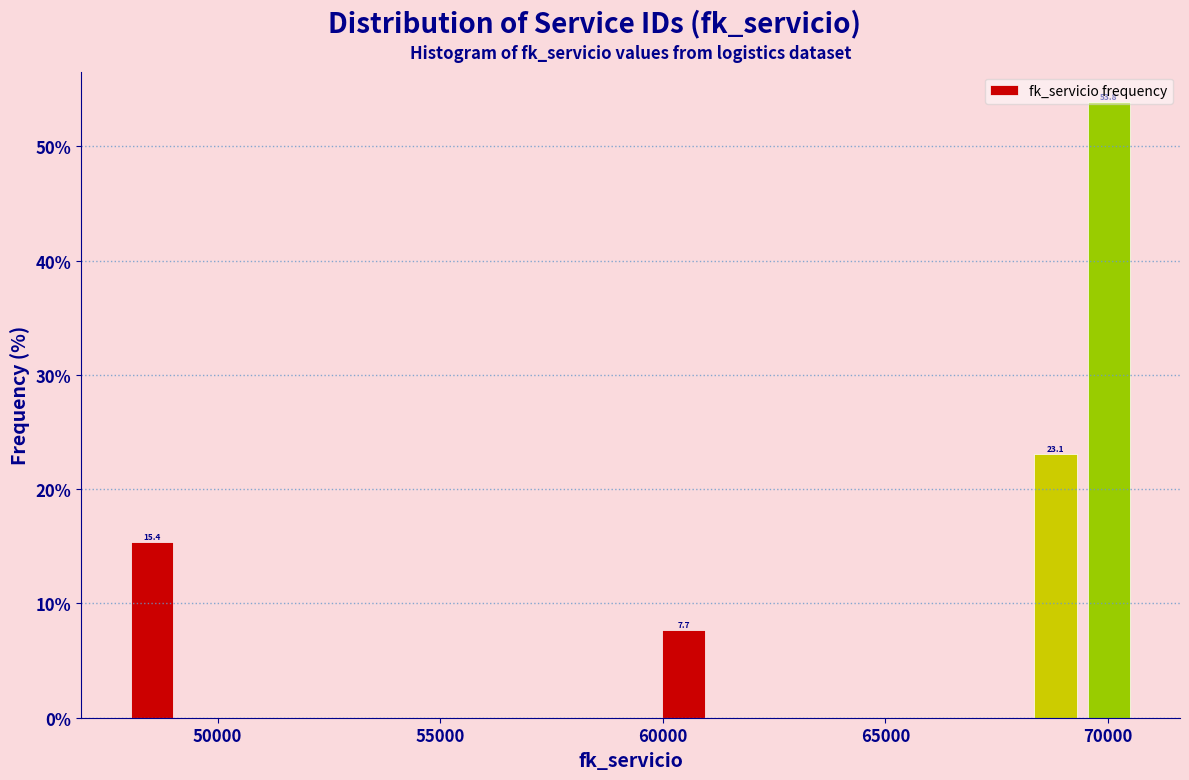

Around what value on the x-axis is the tallest bar? Give the approximate position of its centre, as read against the axis.

70000